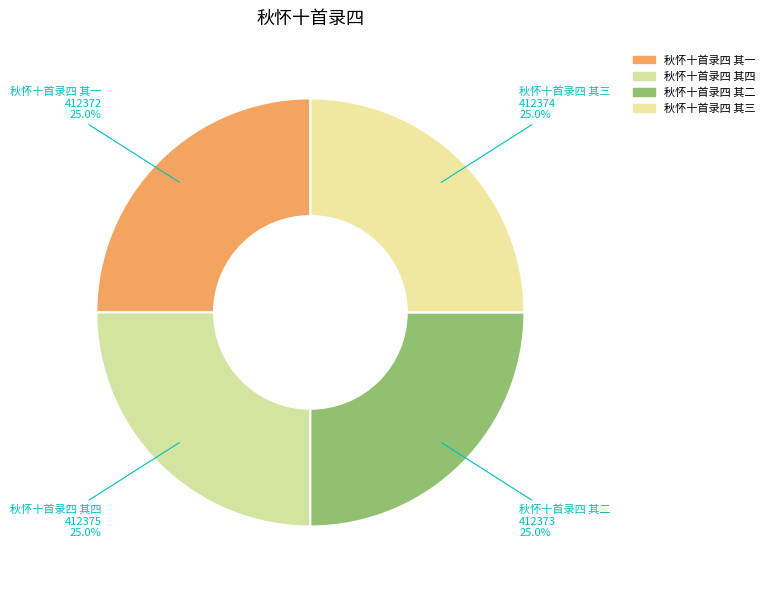

Is the sum of 秋怀十首录四 其四 and 秋怀十首录四 其一 greater than half?

No